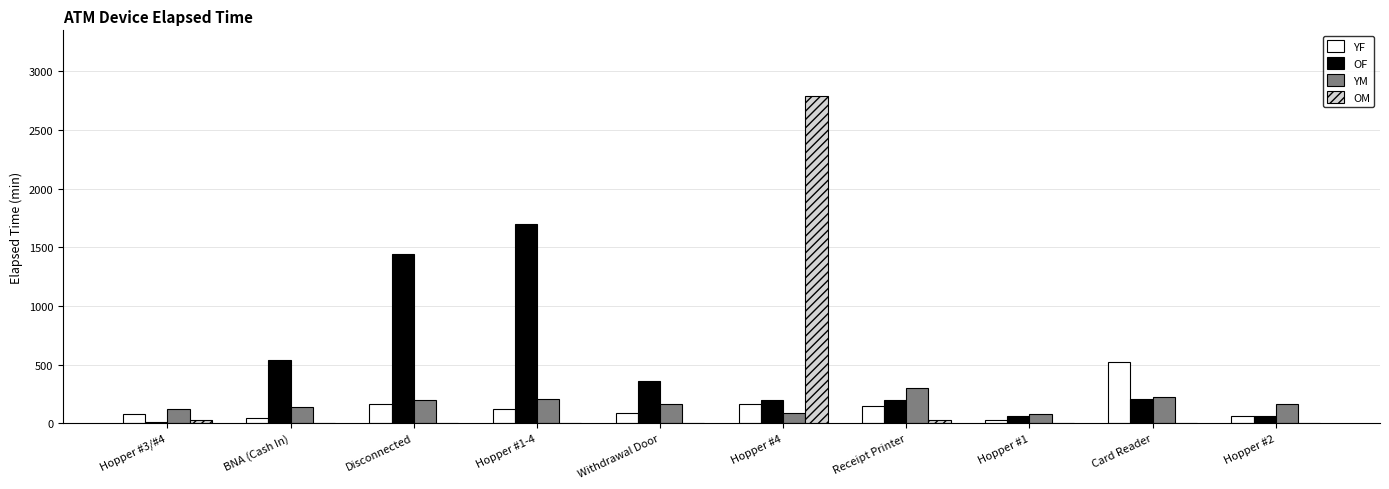

How many data points does each series have?

10